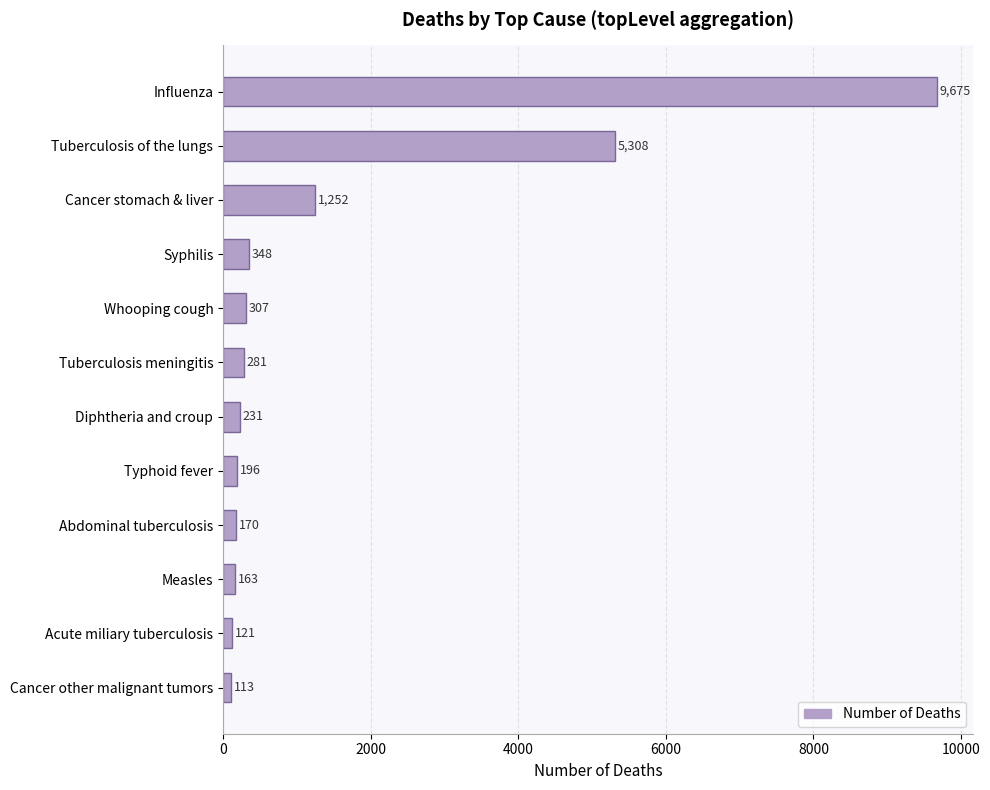

What is the ratio of the value at Whooping cough to the value at Acute miliary tuberculosis?

2.5